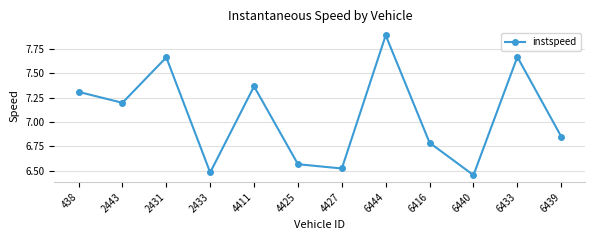

What is the difference between the maximum and minimum values?

1.4